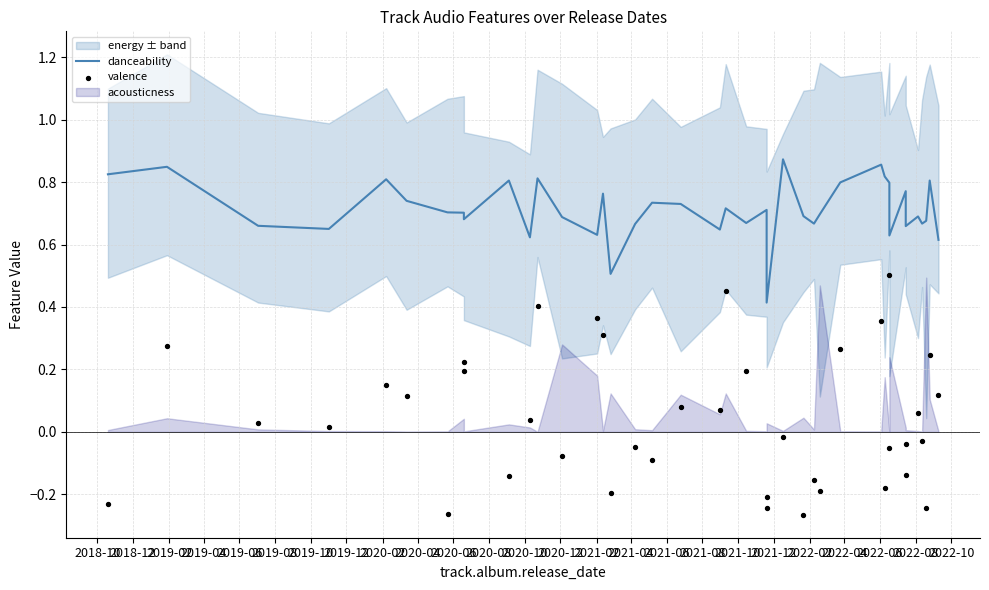

Which series contains the highest Y value?

danceability